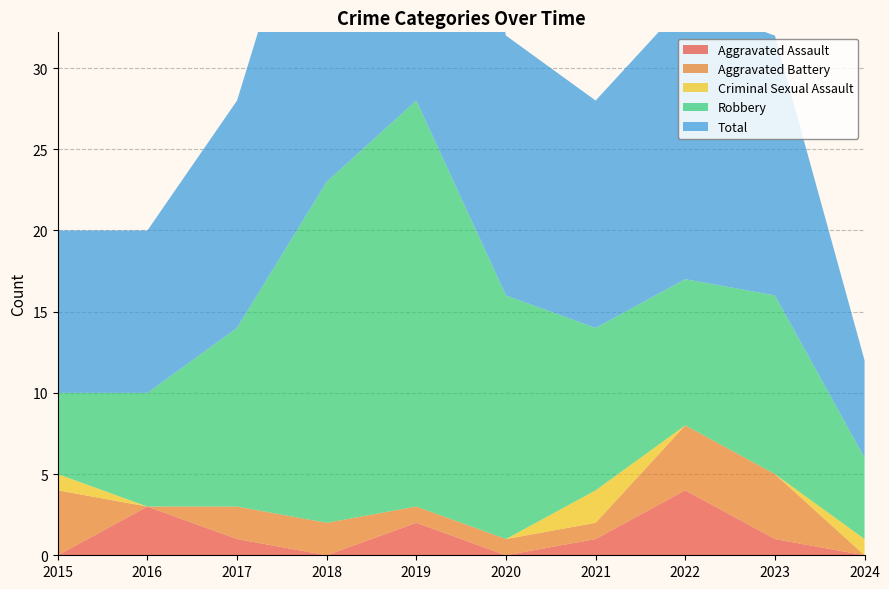

Reading right to left, list all the values displayed in this chart.

Aggravated Assault: 2024=0	2023=1	2022=4	2021=1	2020=0	2019=2	2018=0	2017=1	2016=3	2015=0
Aggravated Battery: 2024=0	2023=4	2022=4	2021=1	2020=1	2019=1	2018=2	2017=2	2016=0	2015=4
Criminal Sexual Assault: 2024=1	2023=0	2022=0	2021=2	2020=0	2019=0	2018=0	2017=0	2016=0	2015=1
Robbery: 2024=5	2023=11	2022=9	2021=10	2020=15	2019=25	2018=21	2017=11	2016=7	2015=5
Total: 2024=6	2023=16	2022=17	2021=14	2020=16	2019=28	2018=23	2017=14	2016=10	2015=10